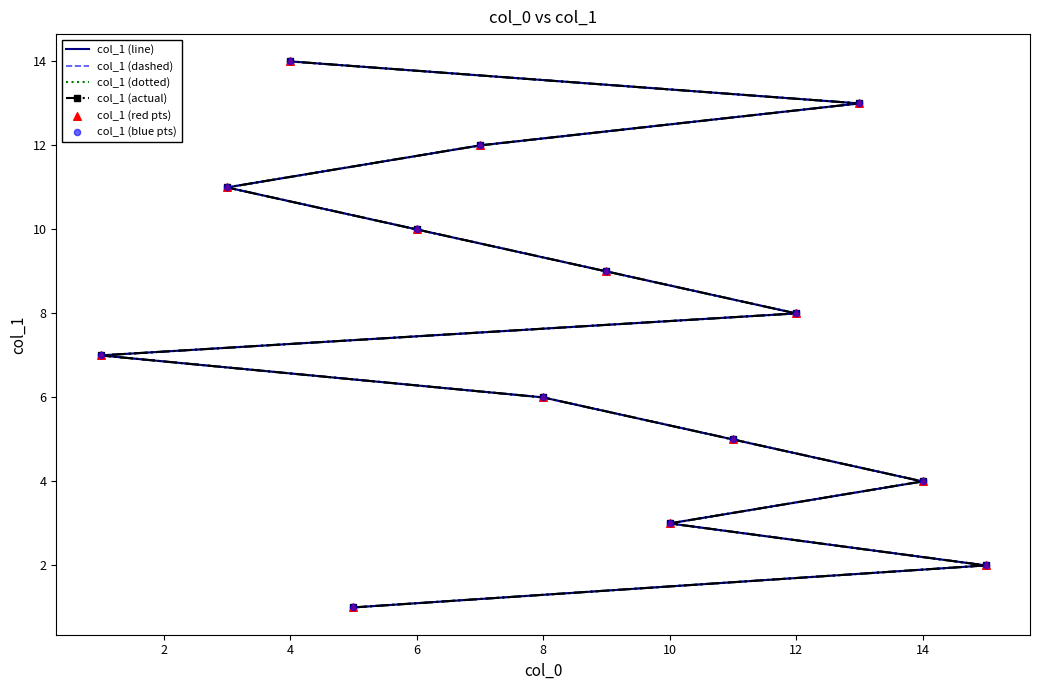

Which series reaches the maximum Y coordinate?

col_1 (line)